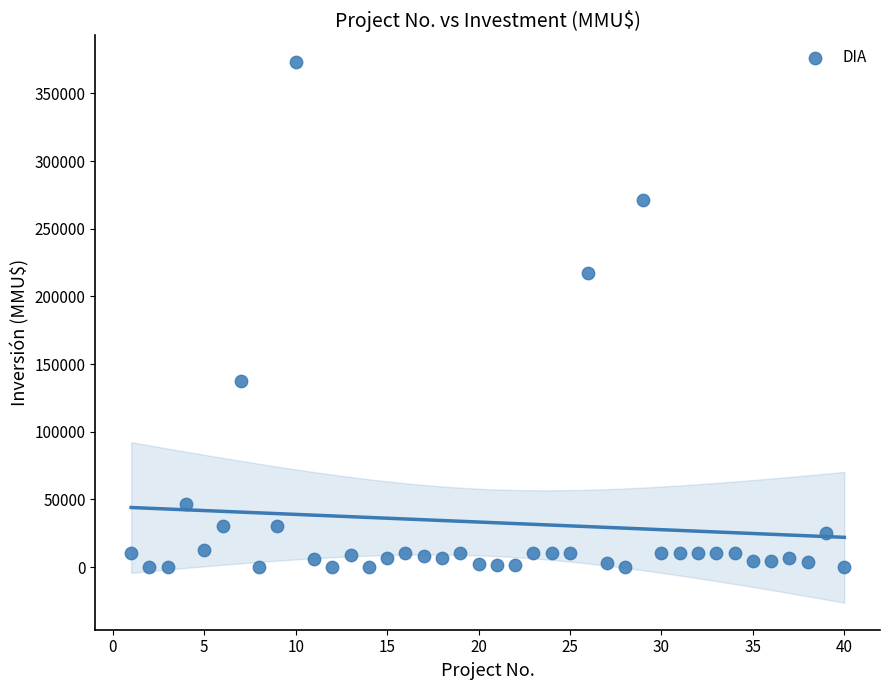

What is the range of Y values (max minus min)?

373000